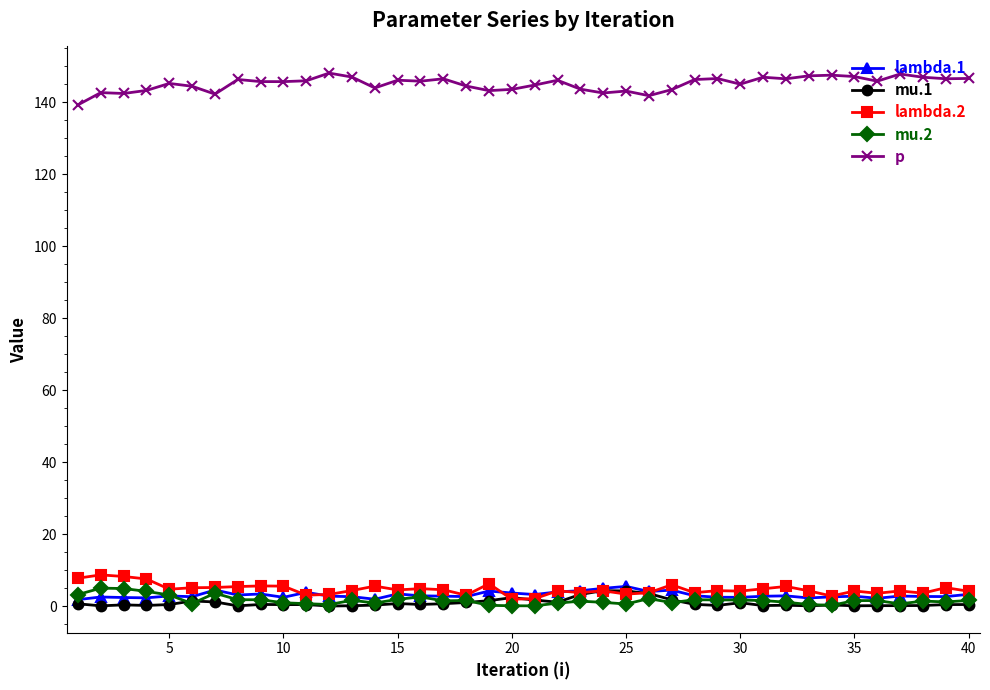

Which series has the largest total across all categories?

p